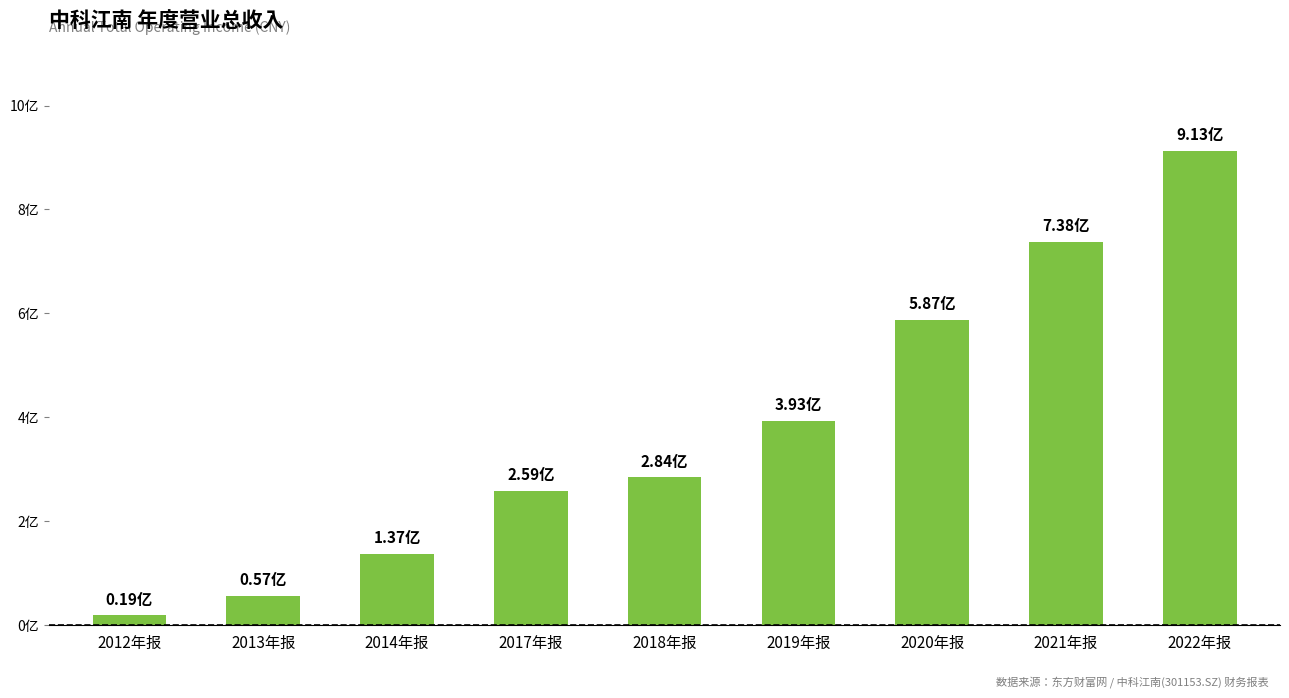

Rank the categories by value from highest to lowest.

2022年报, 2021年报, 2020年报, 2019年报, 2018年报, 2017年报, 2014年报, 2013年报, 2012年报